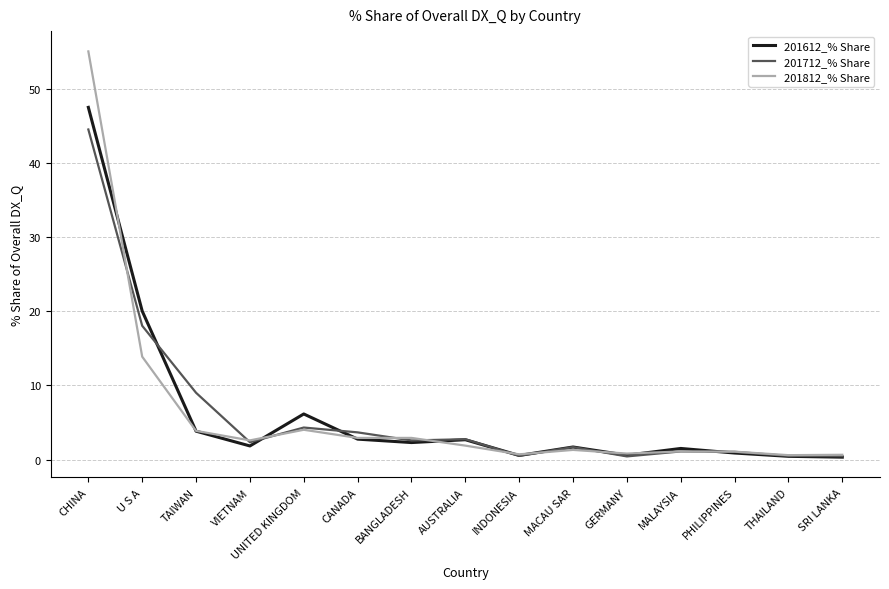

True or false: 201712_% Share has a value of 2.3 at VIETNAM.

True